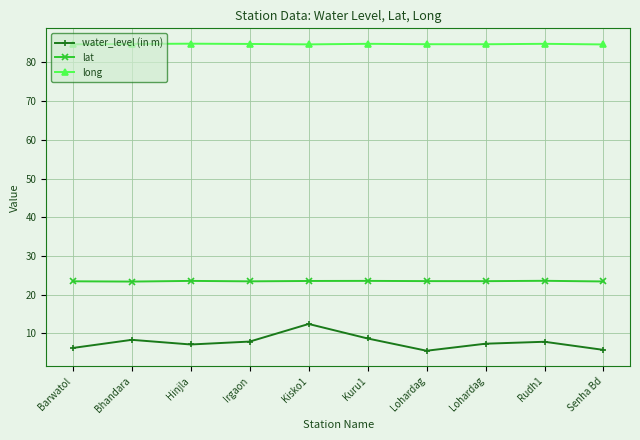

What is the difference between the maximum and minimum values in the lat series?

0.2